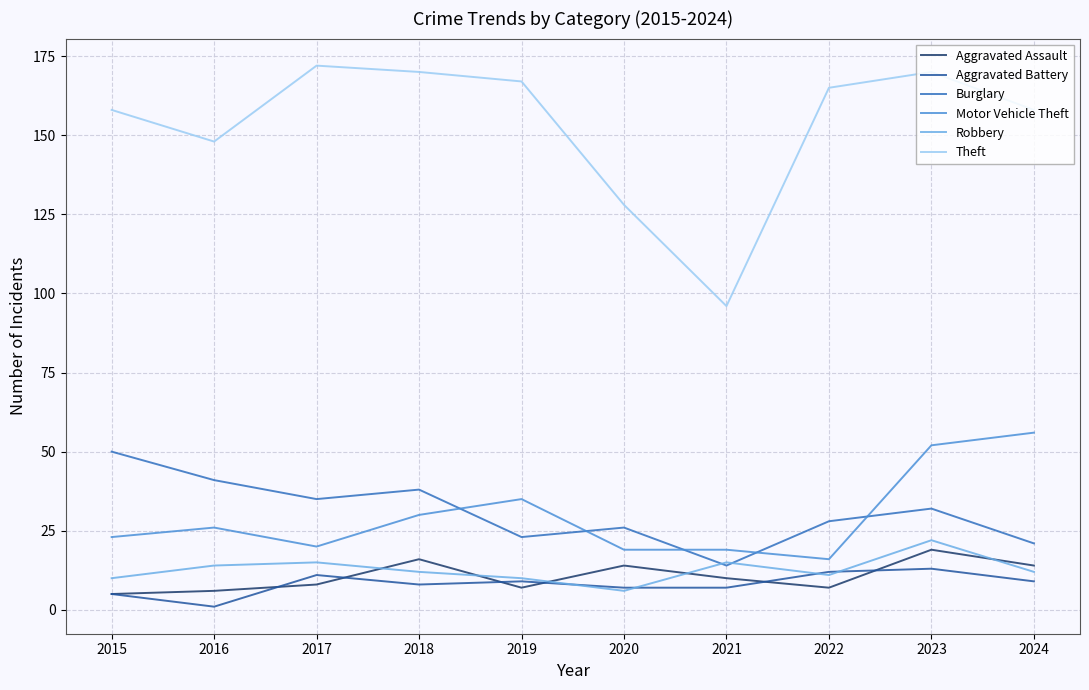

What is the maximum value for Aggravated Battery?

13